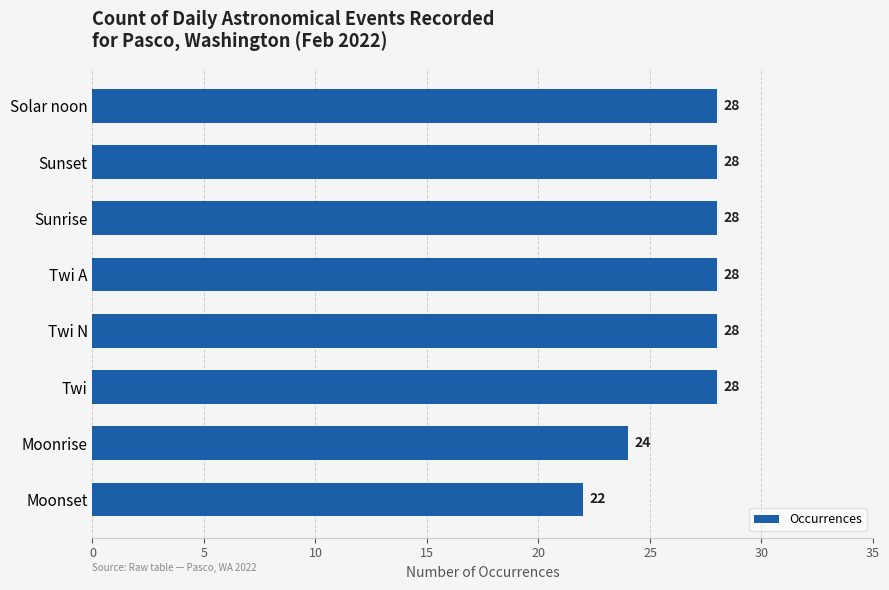

What is the value of the 6th bar from the top?

28